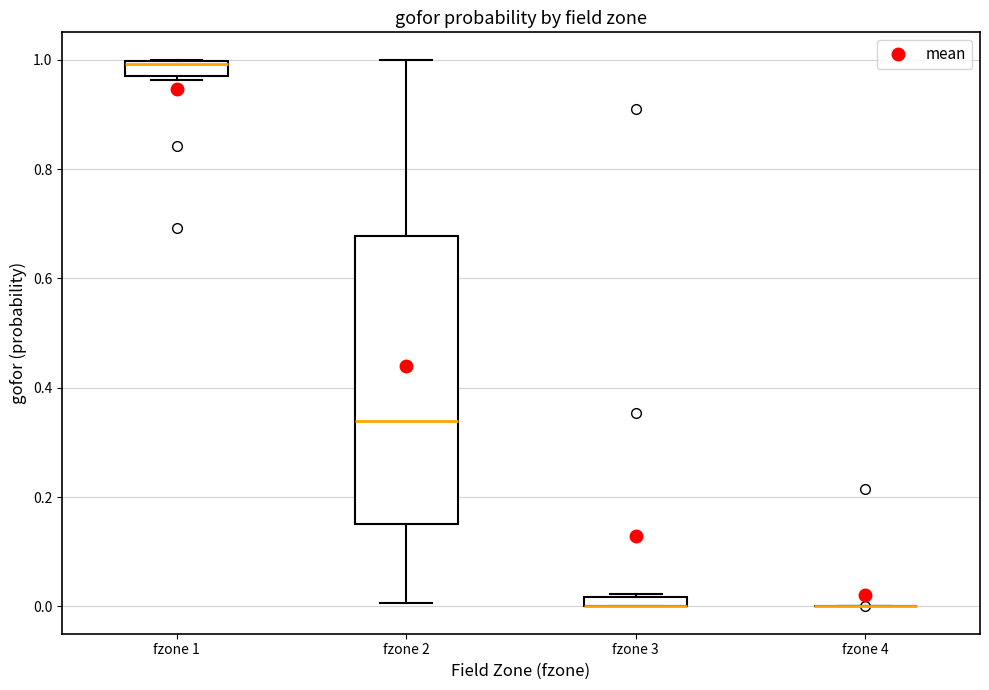

Comparing the boxes themselves (not the whiskers), which one is the tallest?

fzone 2